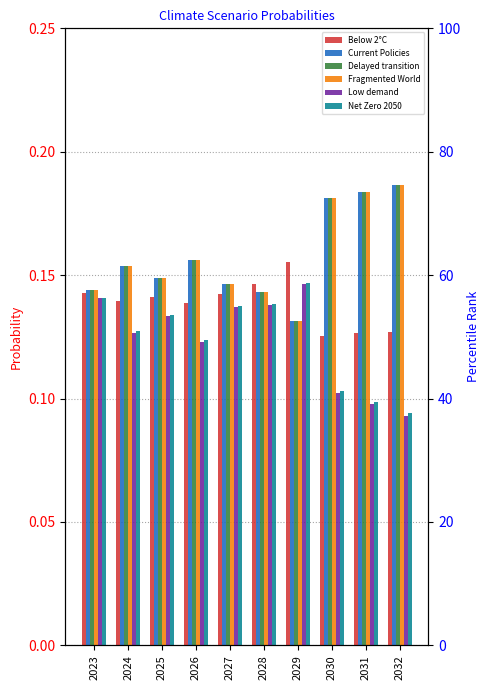

What is the approximate value of Low demand at 2024?

0.1